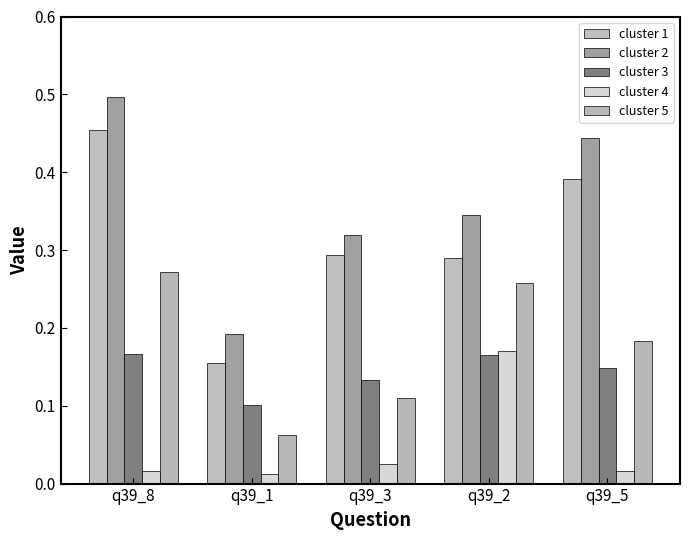

Reading right to left, list all the values displayed in this chart.

cluster 1: 0.4	0.3	0.3	0.2	0.5
cluster 2: 0.4	0.3	0.3	0.2	0.5
cluster 3: 0.1	0.2	0.1	0.1	0.2
cluster 4: 0.0	0.2	0.0	0.0	0.0
cluster 5: 0.2	0.3	0.1	0.1	0.3